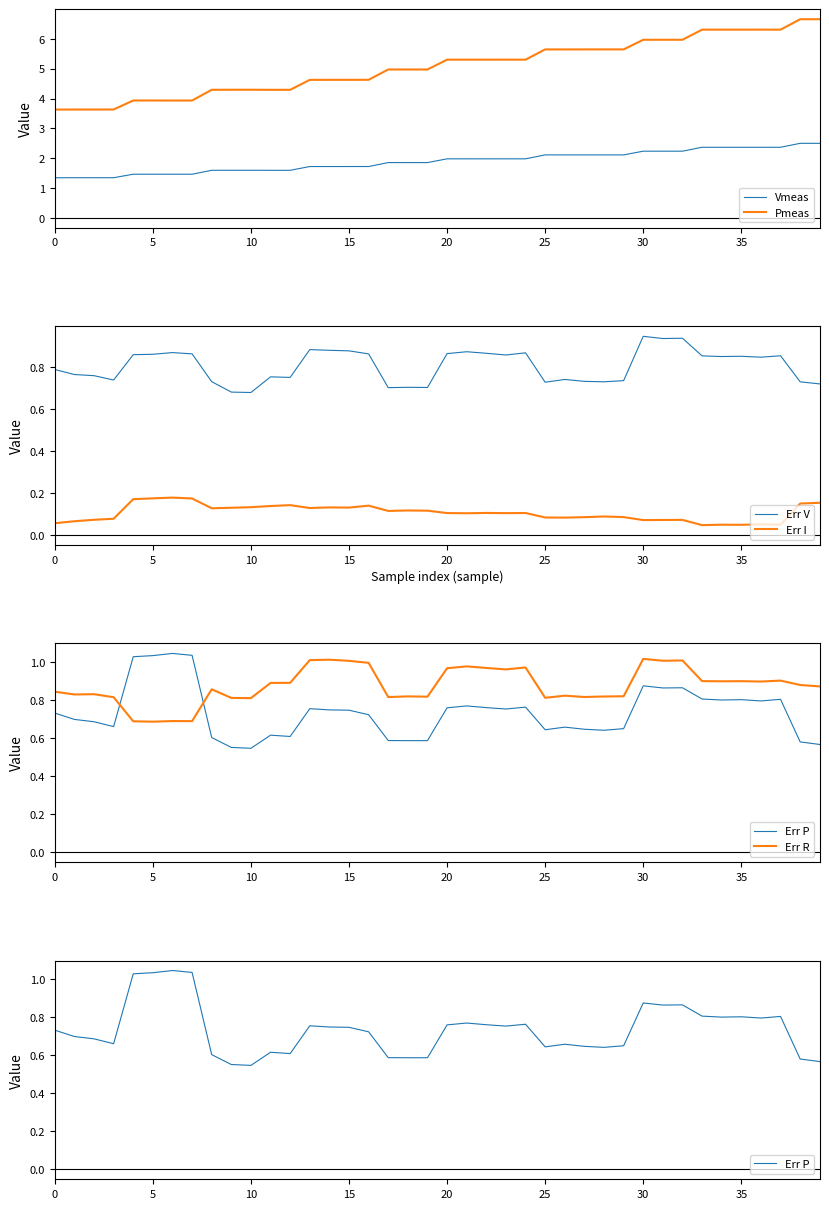

Is it true that Vmeas equals 1.1 at 30?

False